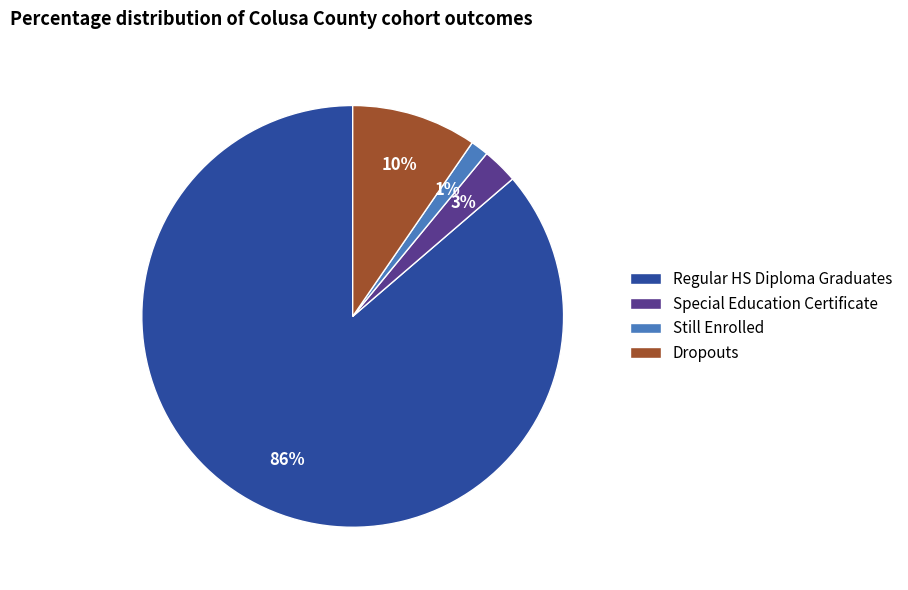

Rank the categories by value from highest to lowest.

Regular HS Diploma Graduates, Dropouts, Special Education Certificate, Still Enrolled